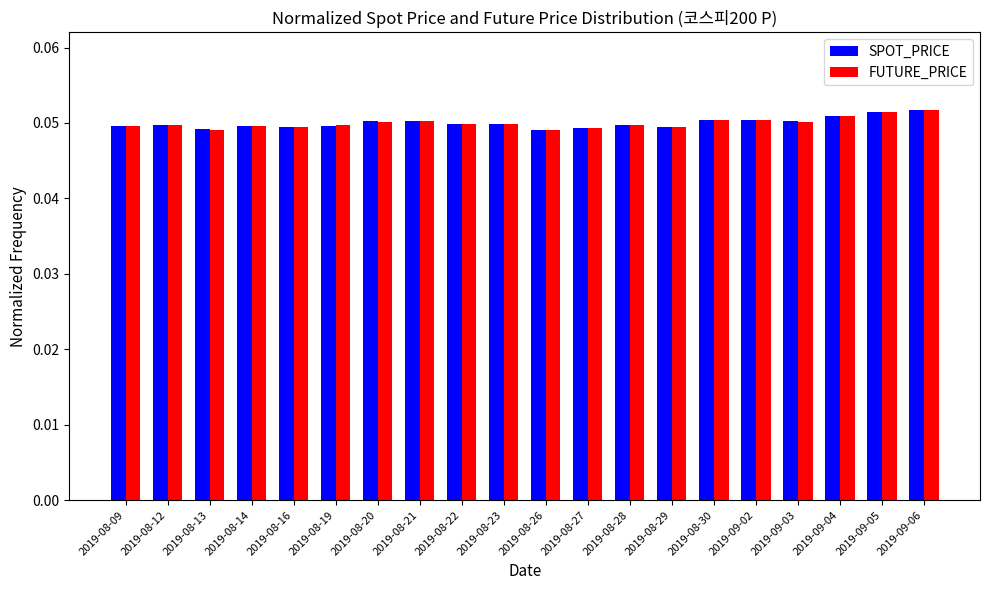

How many SPOT_PRICE values are between 0 and 1?

20